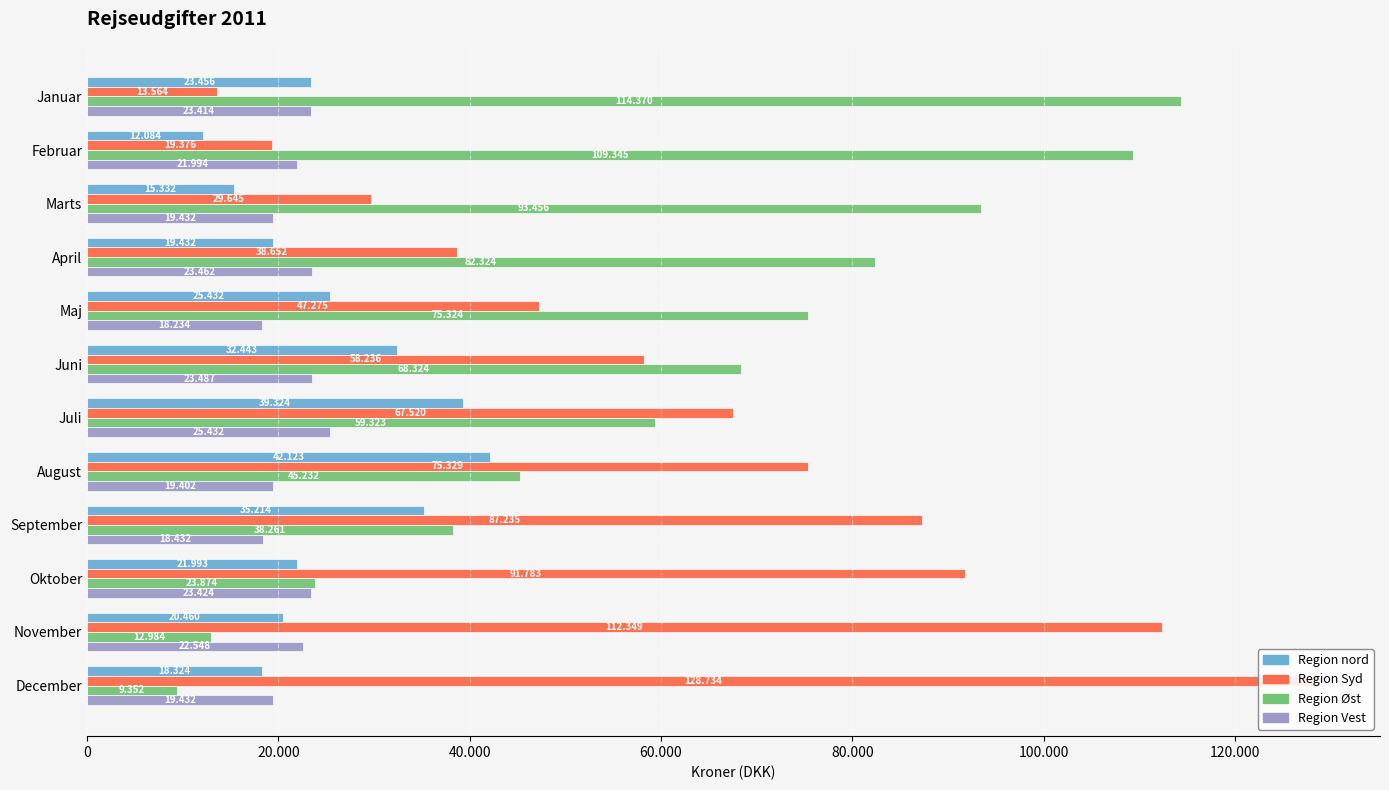

What is the average value of the Region Syd series?

64142